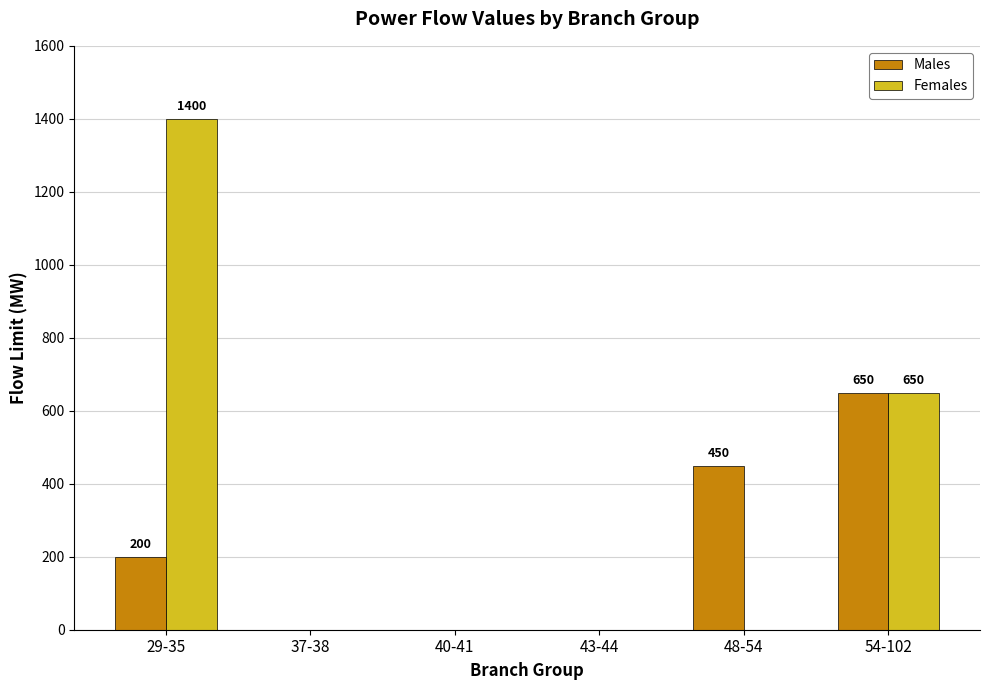

At which category does the chart reach its peak across all series?

29-35